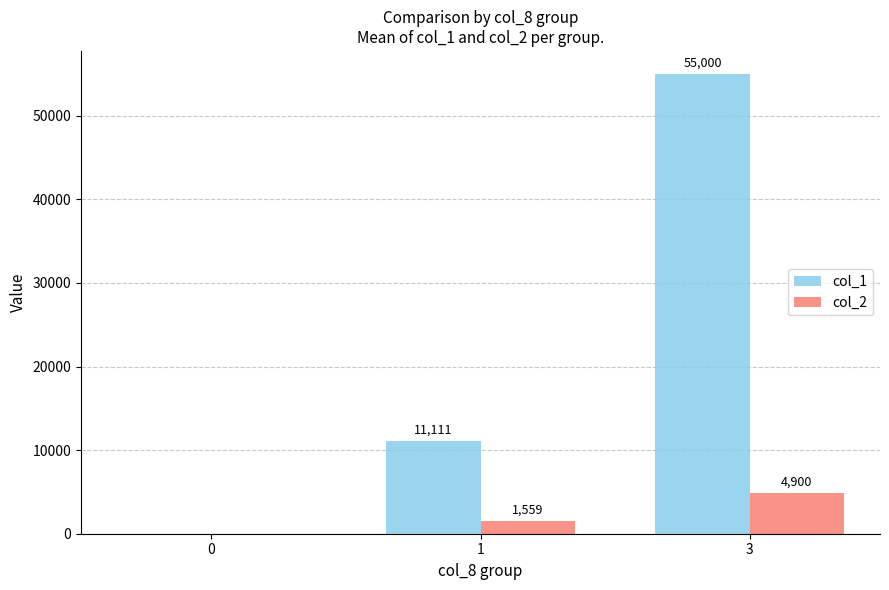

At which category is the sum across all series the highest?

3